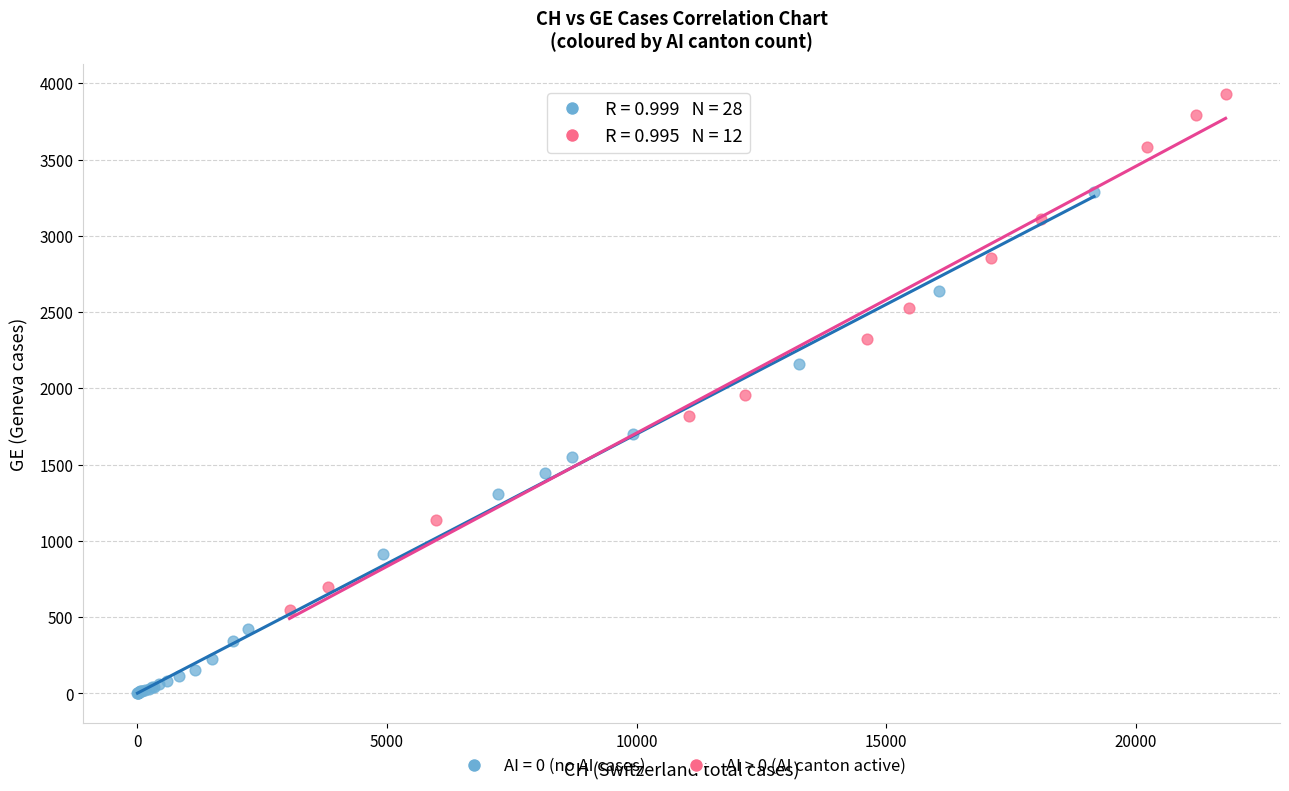

Which series reaches the maximum Y coordinate?

AI > 0 (AI canton active)